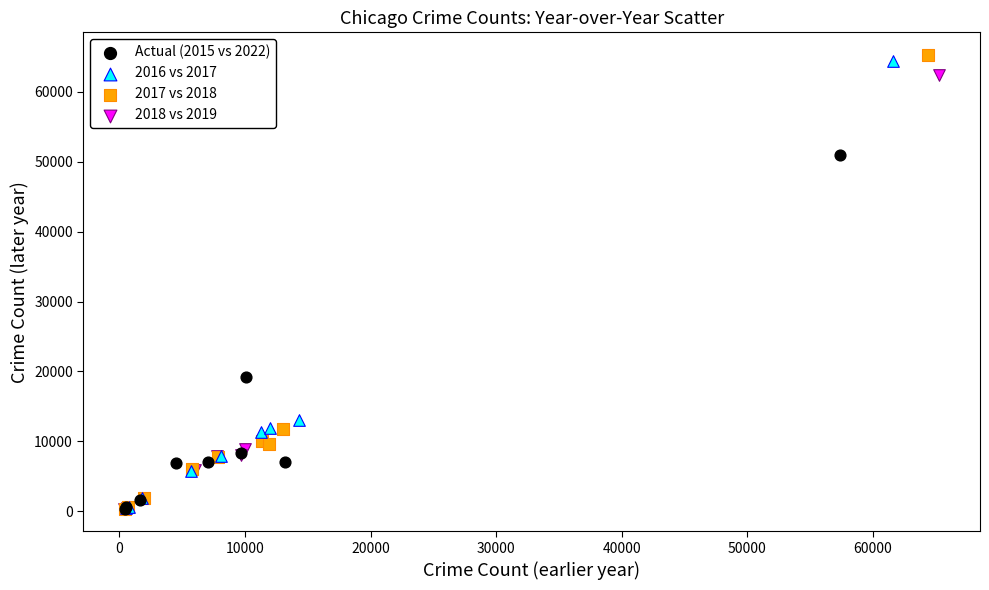

Which series has the largest Y range (max minus min)?

2017 vs 2018